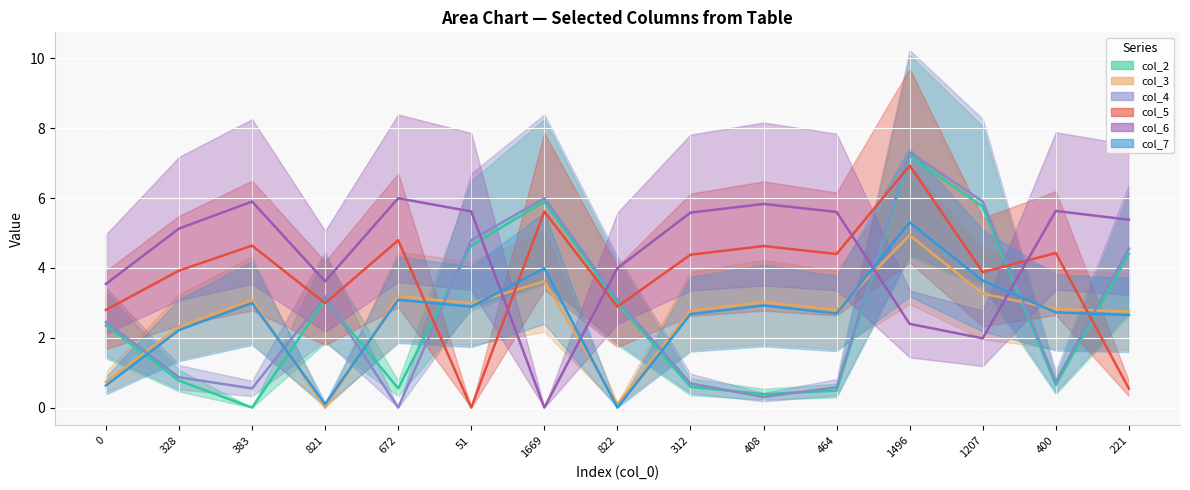

True or false: col_5 (line) and col_7 (line) cross at least once.

True